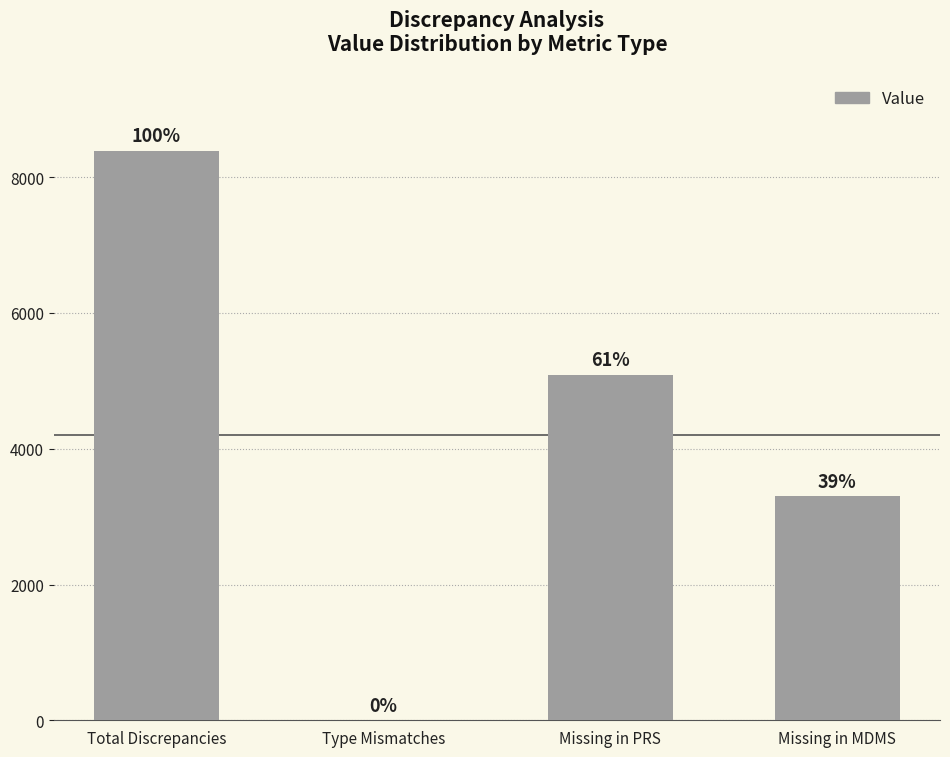

Is it true that the value at Type Mismatches is 4121?

False